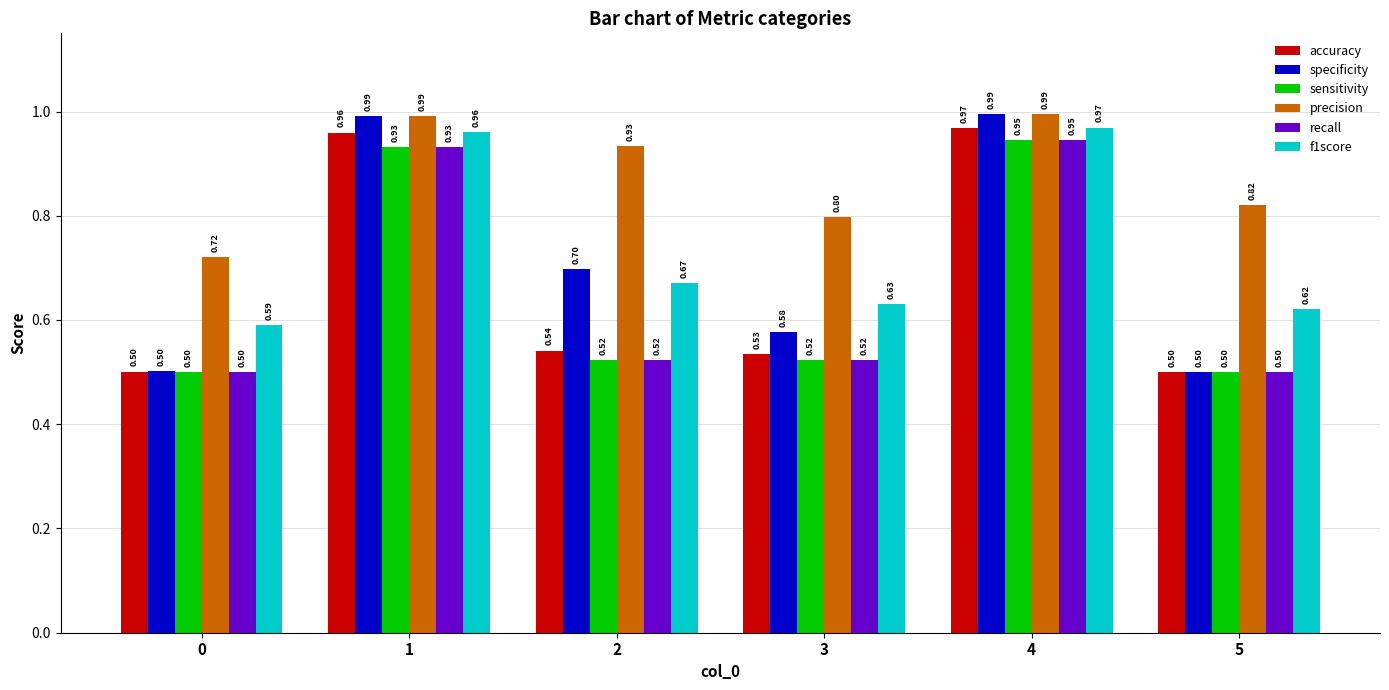

Between 0 and 4, which series saw the biggest shift?

specificity